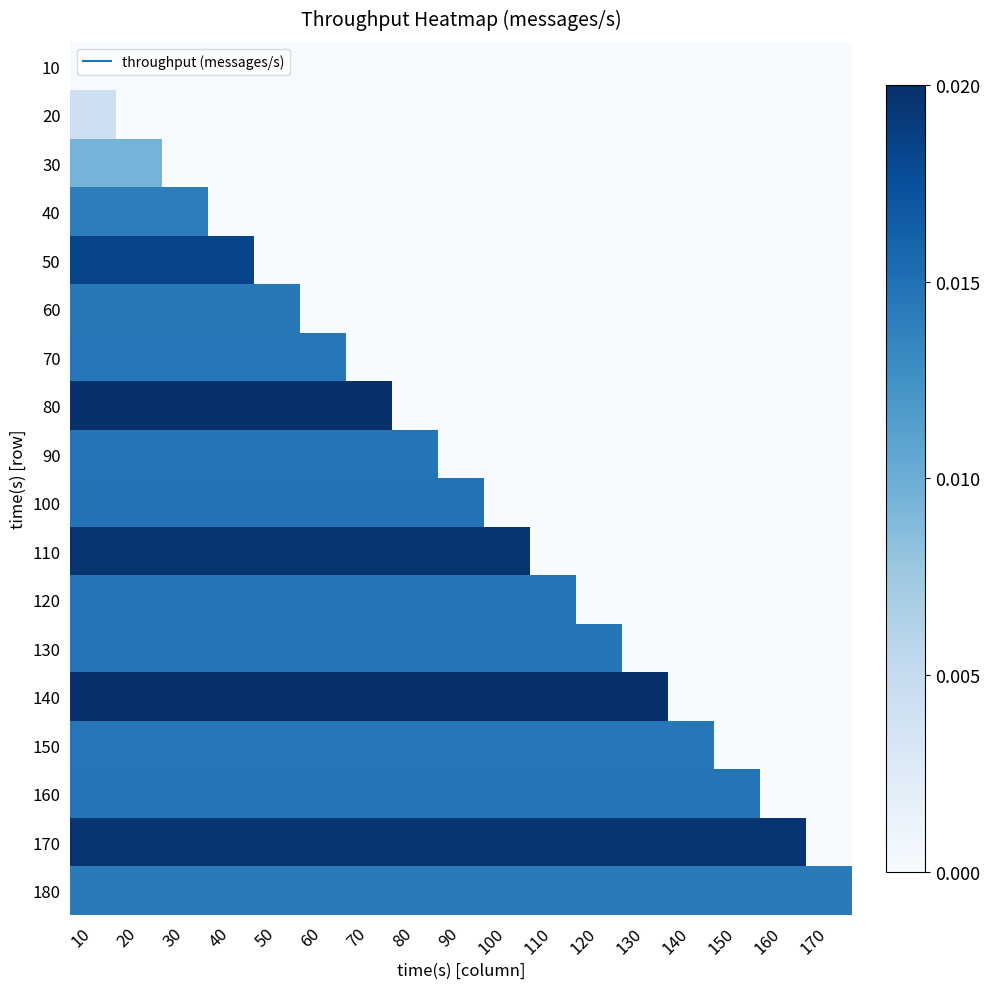

Which category has the lowest value across all series?

10